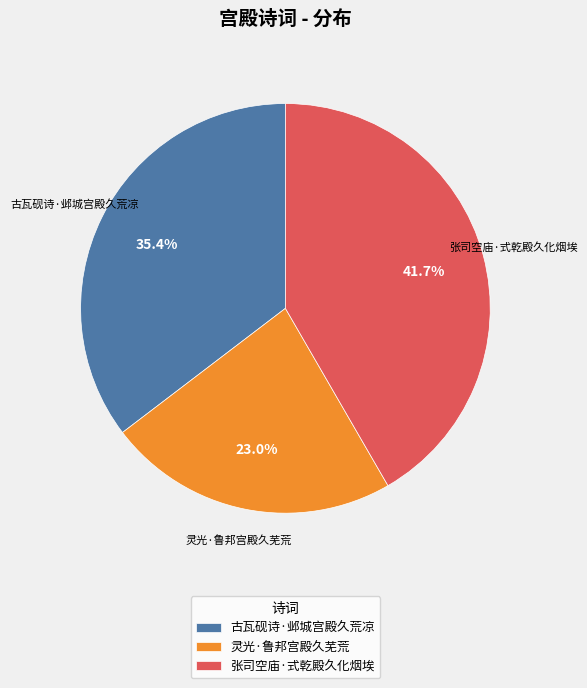

Rank the categories by value from highest to lowest.

张司空庙·式乾殿久化烟埃, 古瓦砚诗·邺城宫殿久荒凉, 灵光·鲁邦宫殿久芜荒